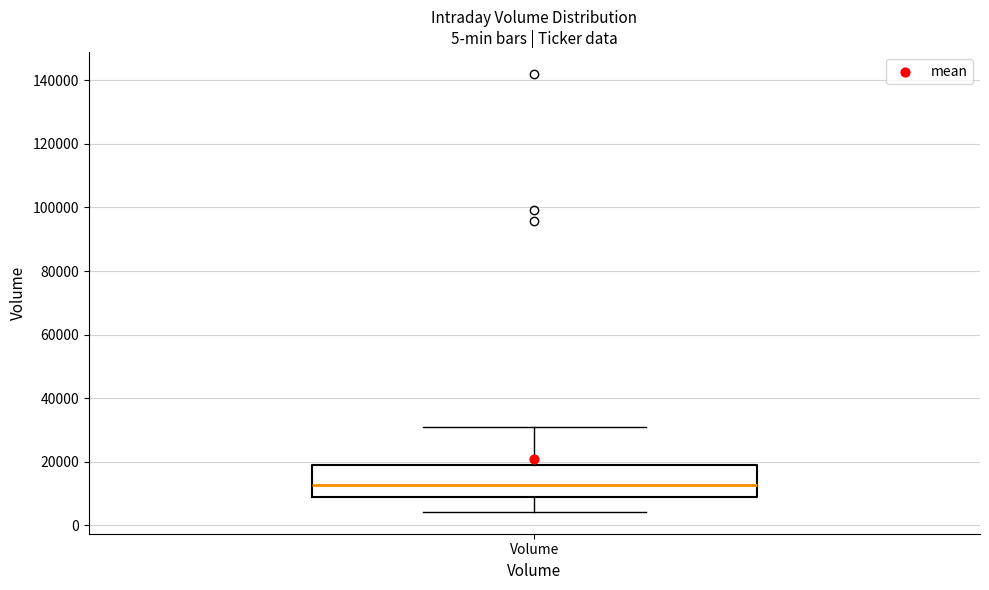

Where does the median line of the box for Volume sit on the y-axis? The values are not printed on the chart, so give them approximately, as read against the axis.

12000